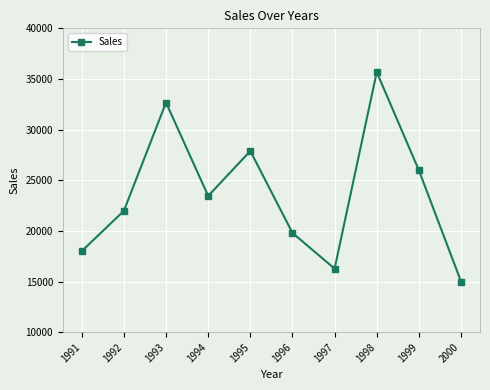

What is the value of the 3rd point from the left?

32672